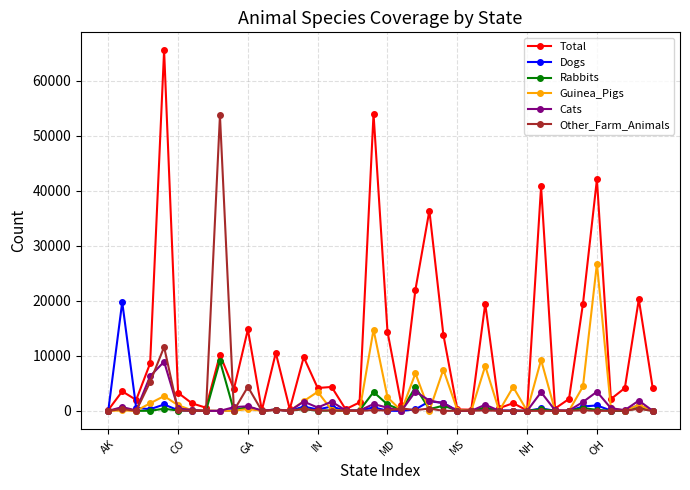

What is the maximum value shown in the chart?

65546